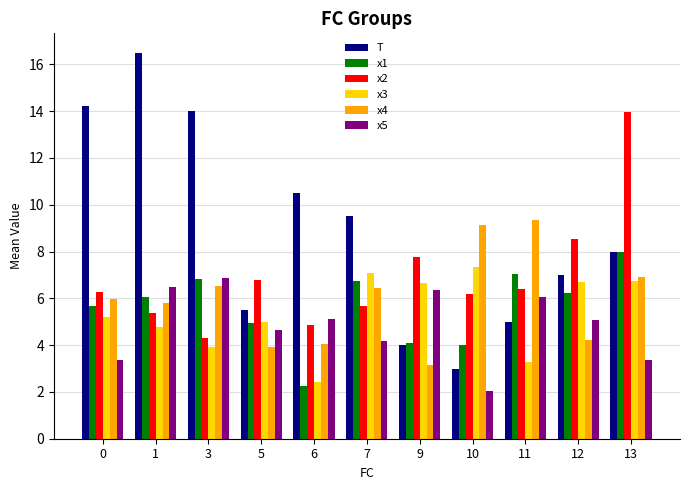

Reading left to right, extract all data points from this chart.

T: 0=14.2	1=16.5	3=14.0	5=5.5	6=10.5	7=9.5	9=4.0	10=3.0	11=5.0	12=7.0	13=8.0
x1: 0=5.7	1=6.1	3=6.8	5=4.9	6=2.2	7=6.7	9=4.1	10=4.0	11=7.0	12=6.2	13=8.0
x2: 0=6.3	1=5.4	3=4.3	5=6.8	6=4.8	7=5.7	9=7.8	10=6.2	11=6.4	12=8.5	13=13.9
x3: 0=5.2	1=4.8	3=3.9	5=5.0	6=2.4	7=7.1	9=6.7	10=7.4	11=3.3	12=6.7	13=6.7
x4: 0=6.0	1=5.8	3=6.5	5=3.9	6=4.1	7=6.4	9=3.1	10=9.2	11=9.3	12=4.2	13=6.9
x5: 0=3.4	1=6.5	3=6.9	5=4.6	6=5.1	7=4.2	9=6.3	10=2.0	11=6.0	12=5.1	13=3.4